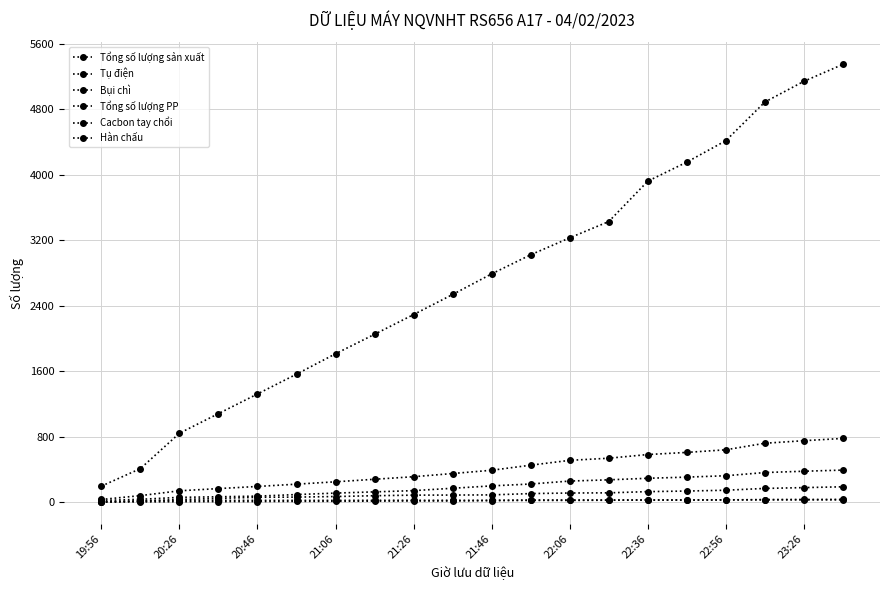

What is the average value of the Bụi chì series?

194